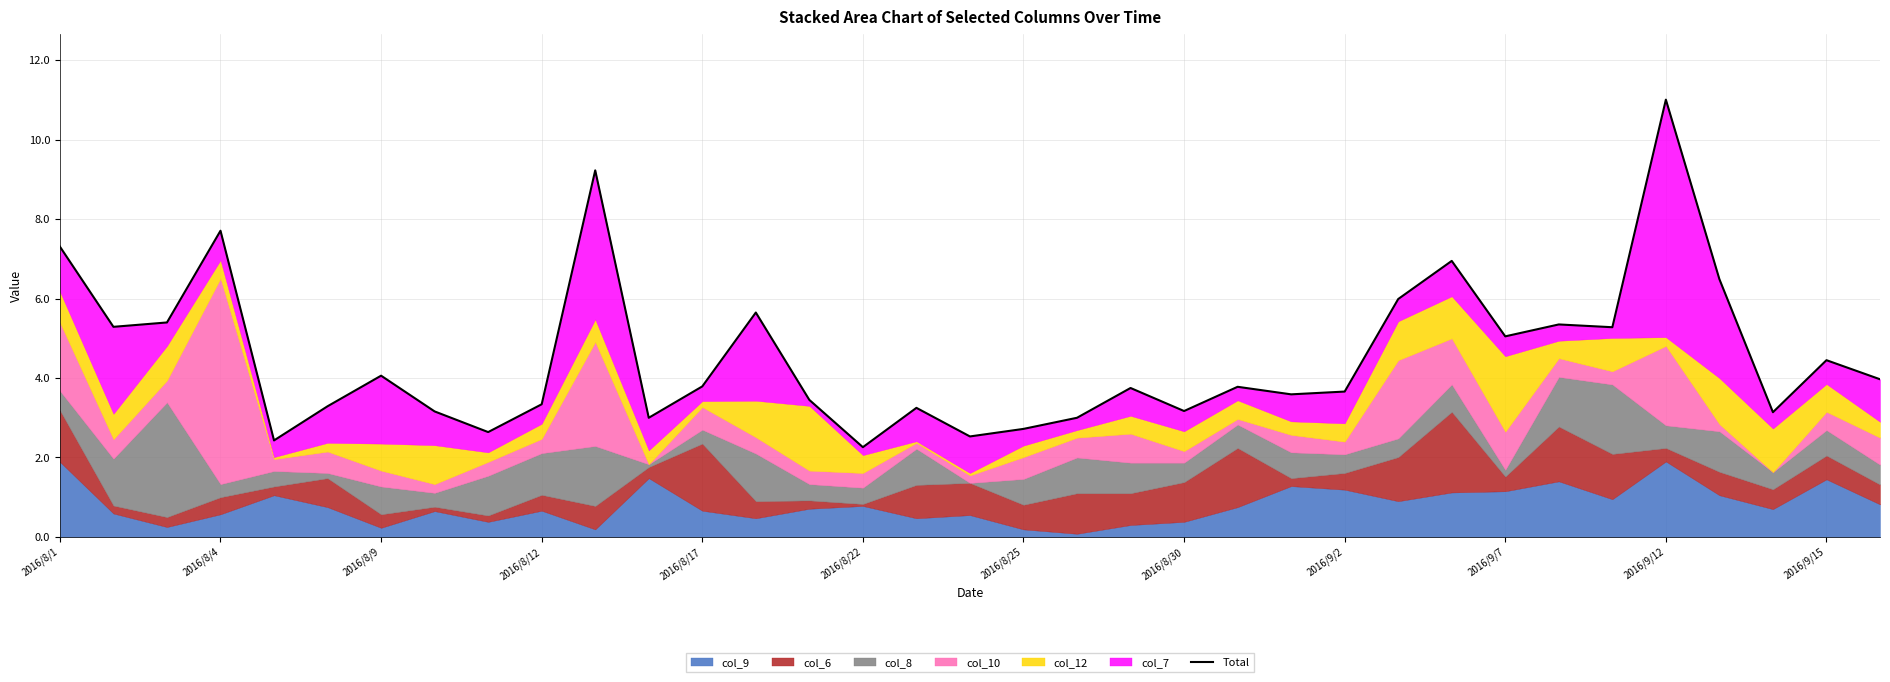

True or false: the data shows 2.5 at 17.

True